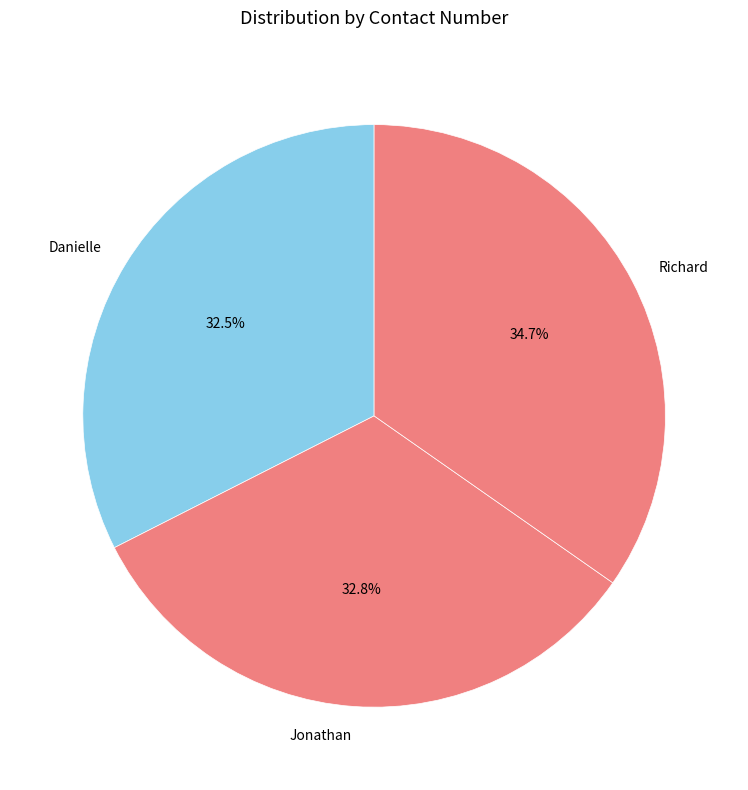

Approximately how many times larger is the value at Jonathan compared to Danielle?

1.0